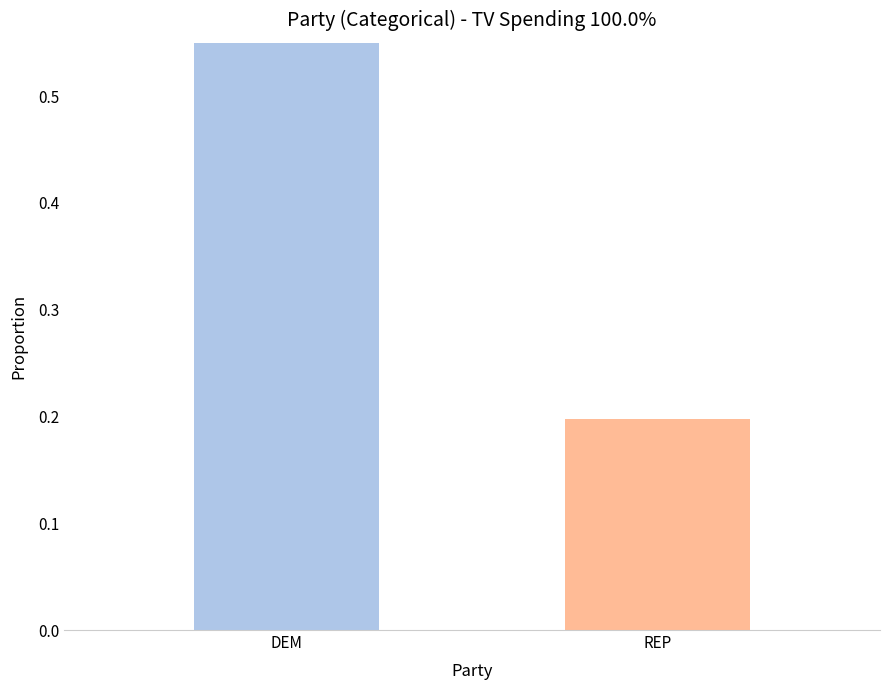

The value at REP is 0.1. True or false?

False